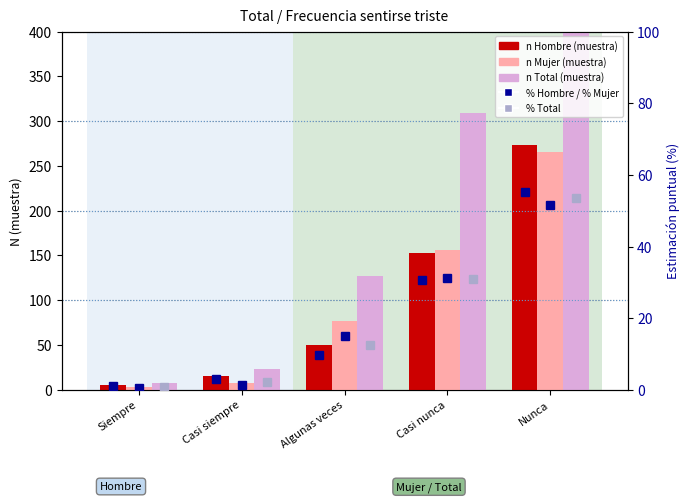

Which series has the largest total across all categories?

n Total (muestra)